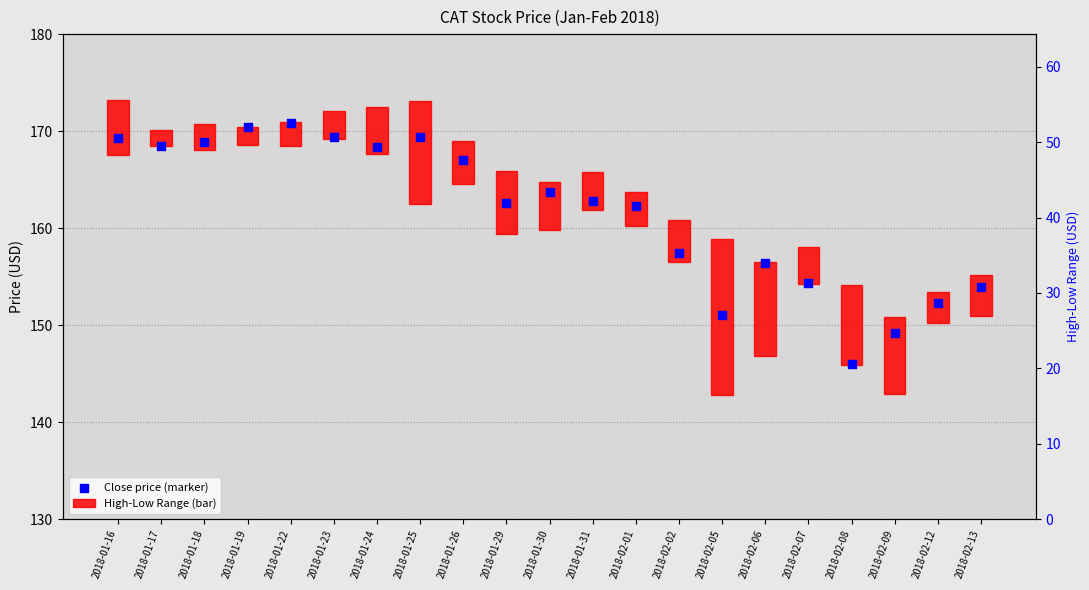

At how many categories does at least one series exceed 113?

21